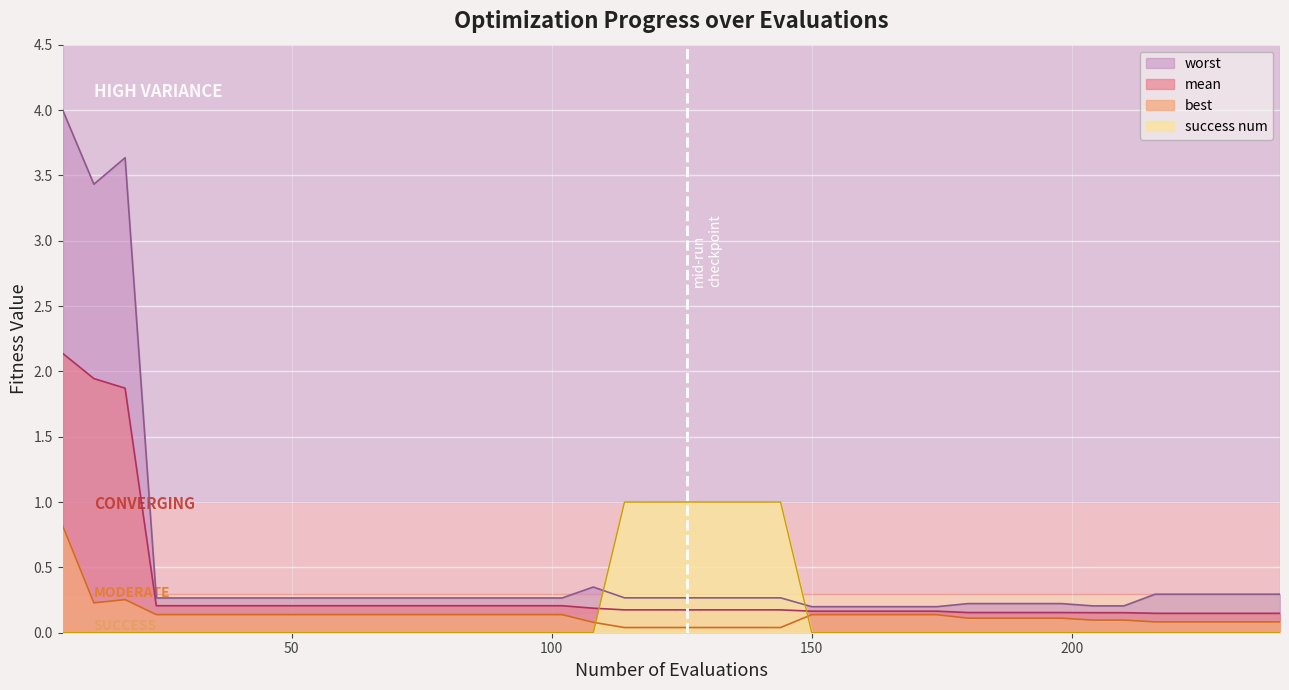

What is the sum of all best values?

5.3